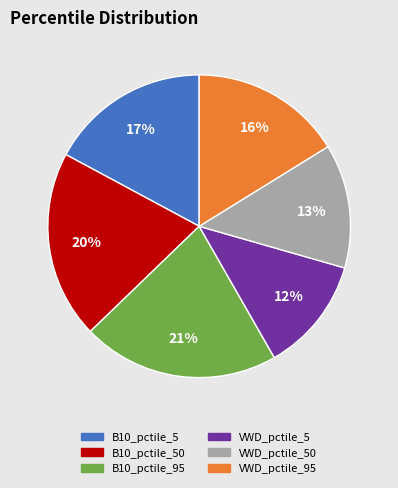

Rank the categories by value from lowest to highest.

VWD_pctile_5, VWD_pctile_50, VWD_pctile_95, B10_pctile_5, B10_pctile_50, B10_pctile_95